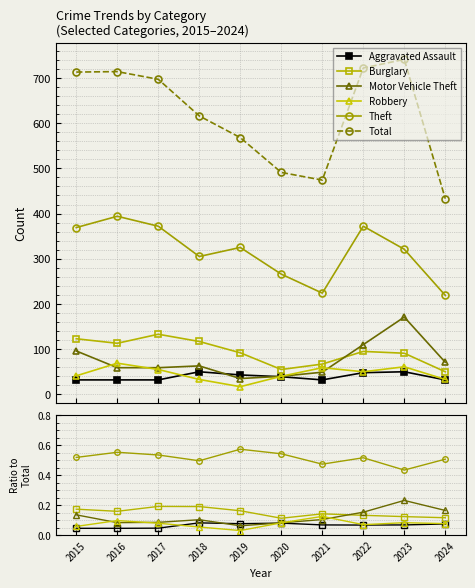

Which series has the largest range (max minus min)?

Total